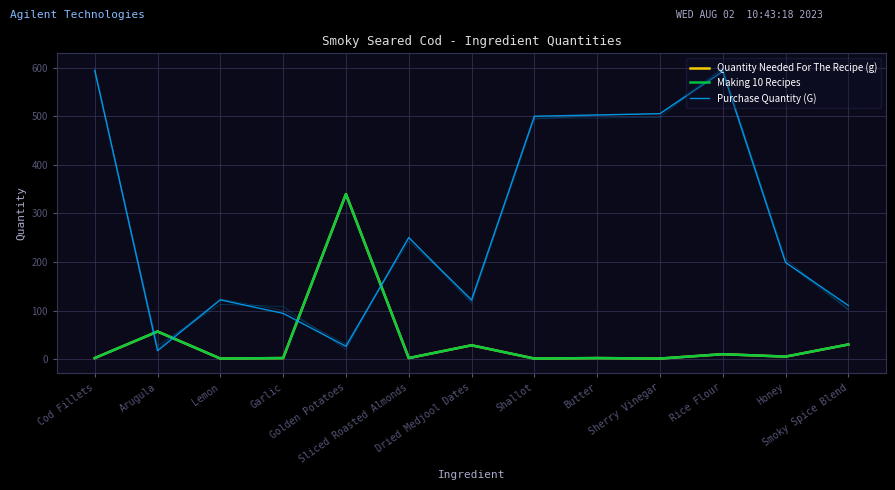

What is the label of the 6th point from the left?

Sliced Roasted Almonds